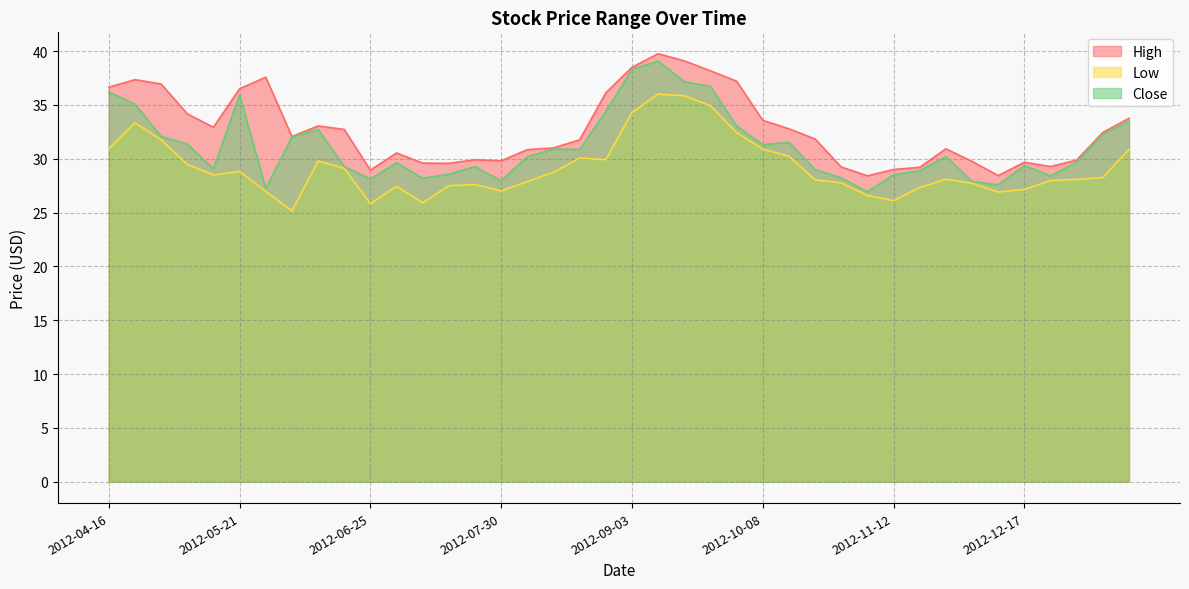

What is the difference between the maximum and minimum values in the Low series?

10.9